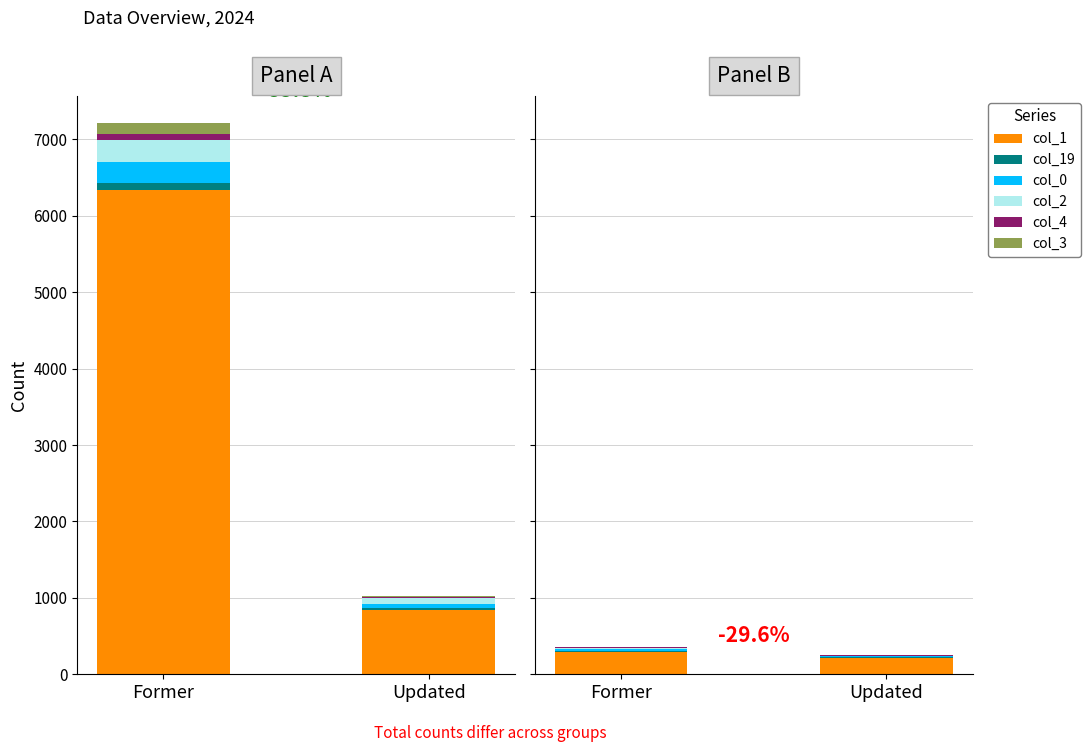

Is the value of col_2 at Updated greater than the value of col_4 at Updated?

Yes